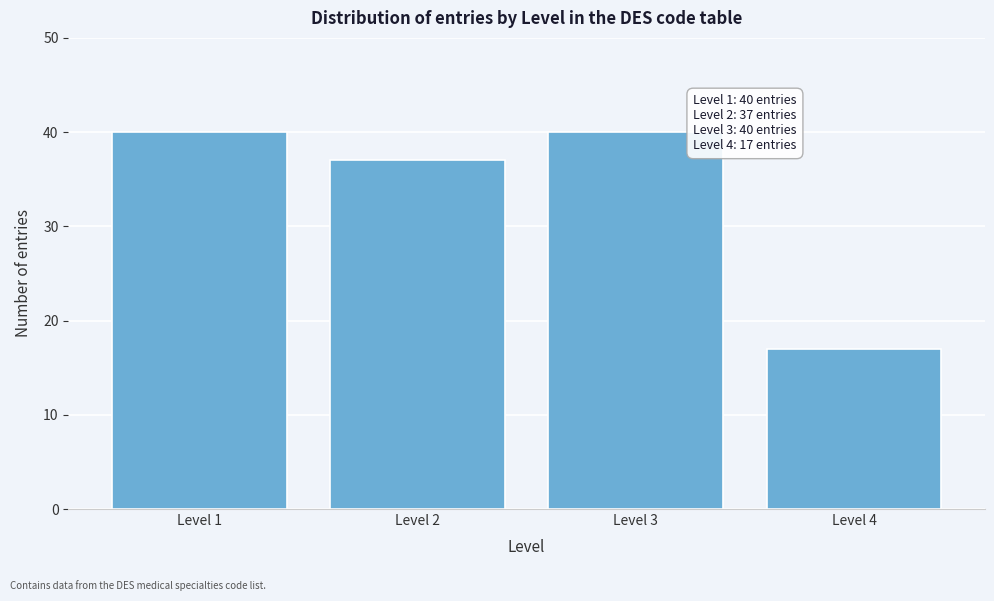

Reading right to left, list all the values displayed in this chart.

Level 4=17	Level 3=40	Level 2=37	Level 1=40